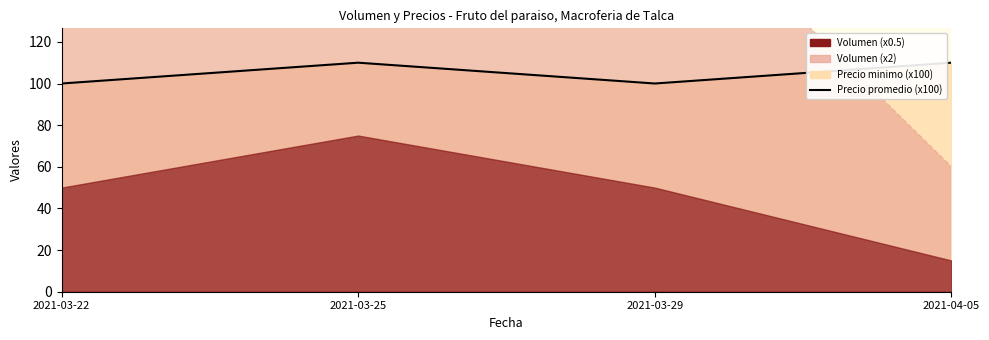

Reading right to left, what are all the values shown in this chart?

110	100	110	100